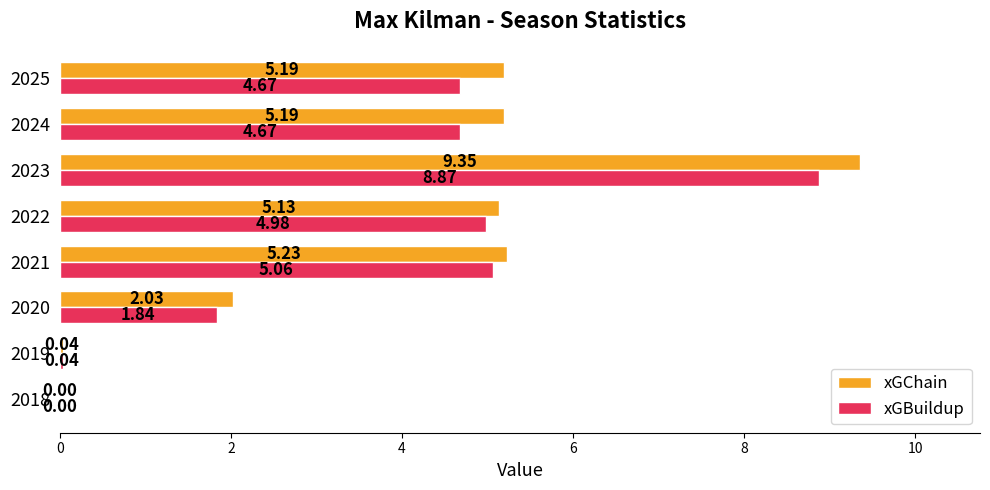

What is the sum of all xGChain values?

32.2